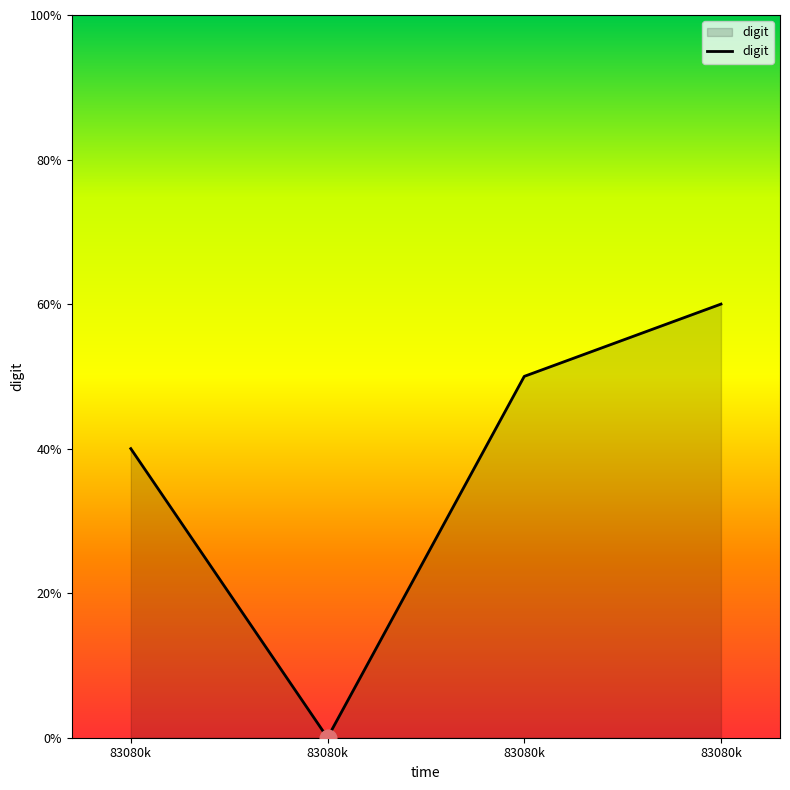

What is the change in value from 83080k to 83080k?

+1